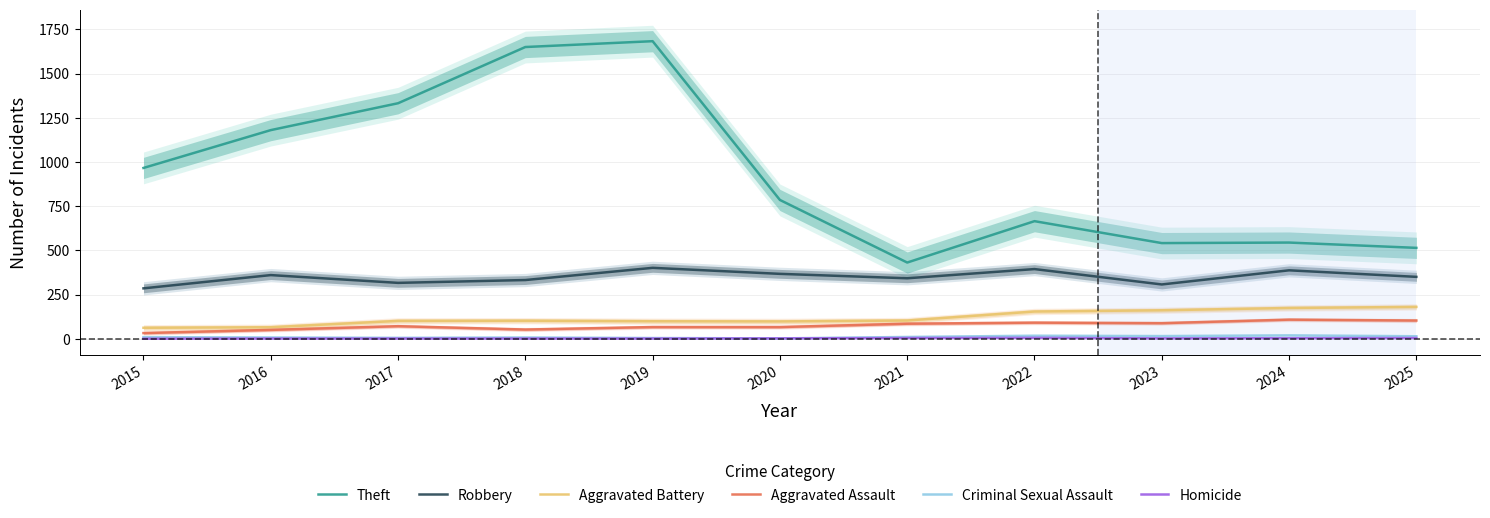

True or false: Aggravated Battery and Criminal Sexual Assault intersect in this chart.

False